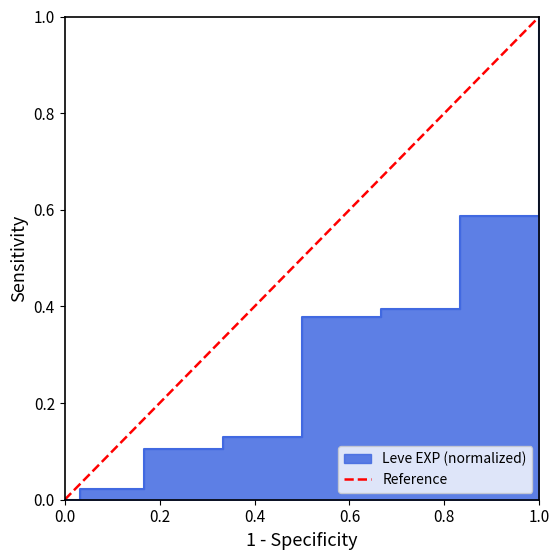

Count the number of categories in the chart.

2